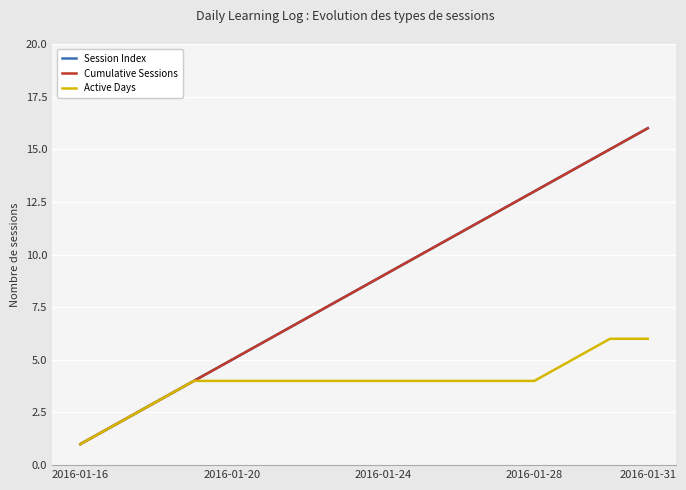

At which label does Session Index reach its peak?

2016-01-31